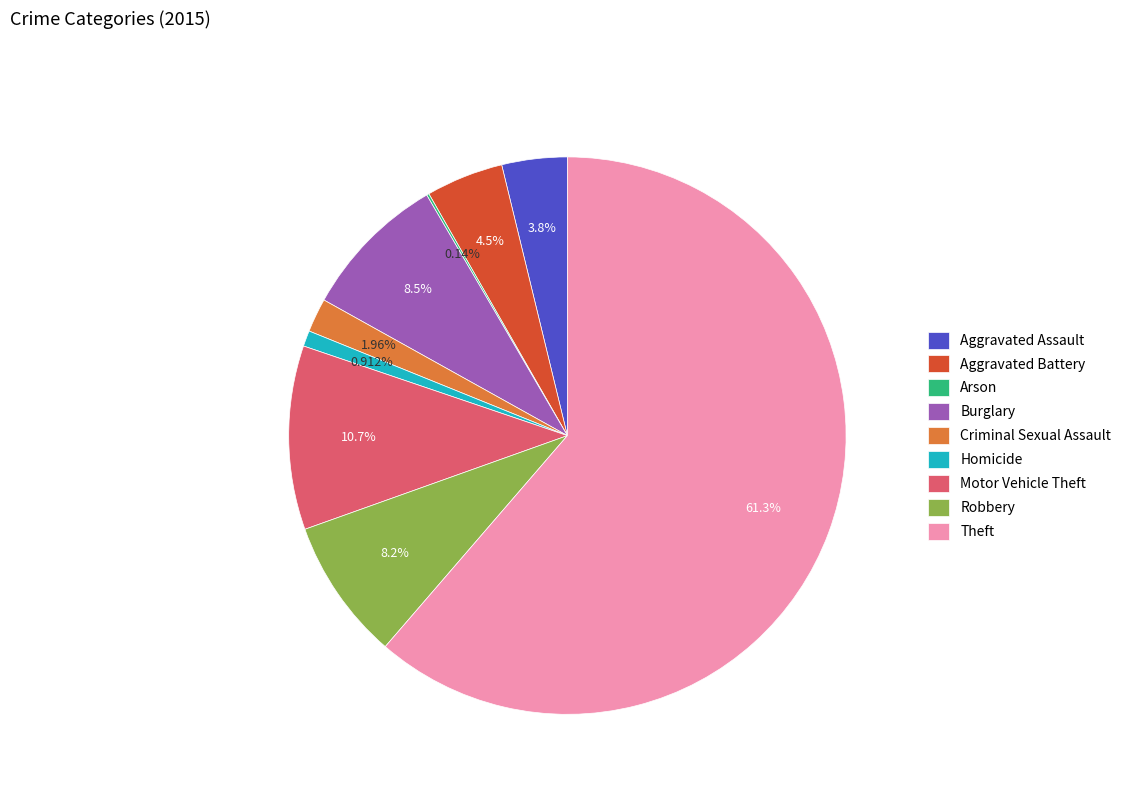

To the nearest percent, what percentage of the pie is Burglary?

8%